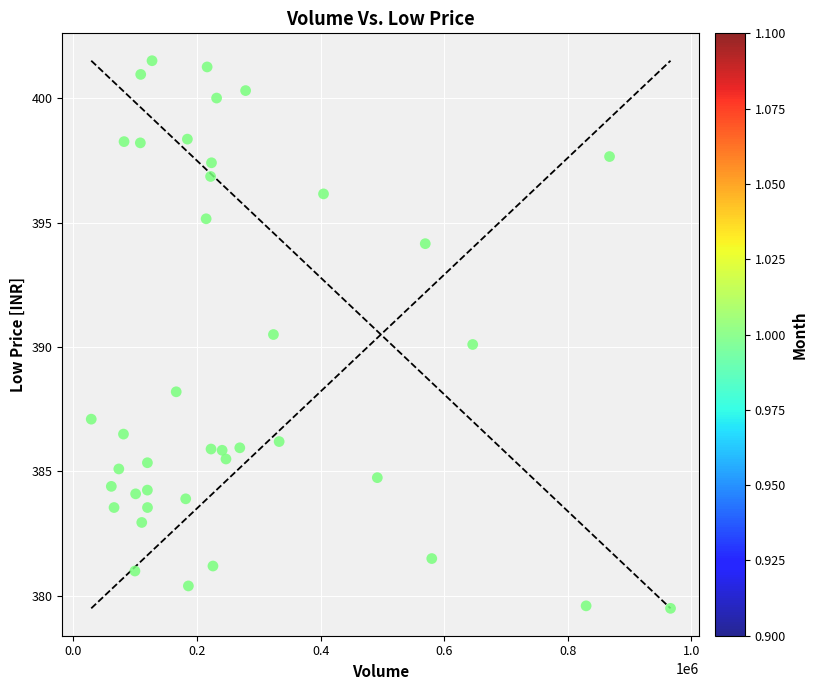

What is the range of X values (max minus min)?

937274.0